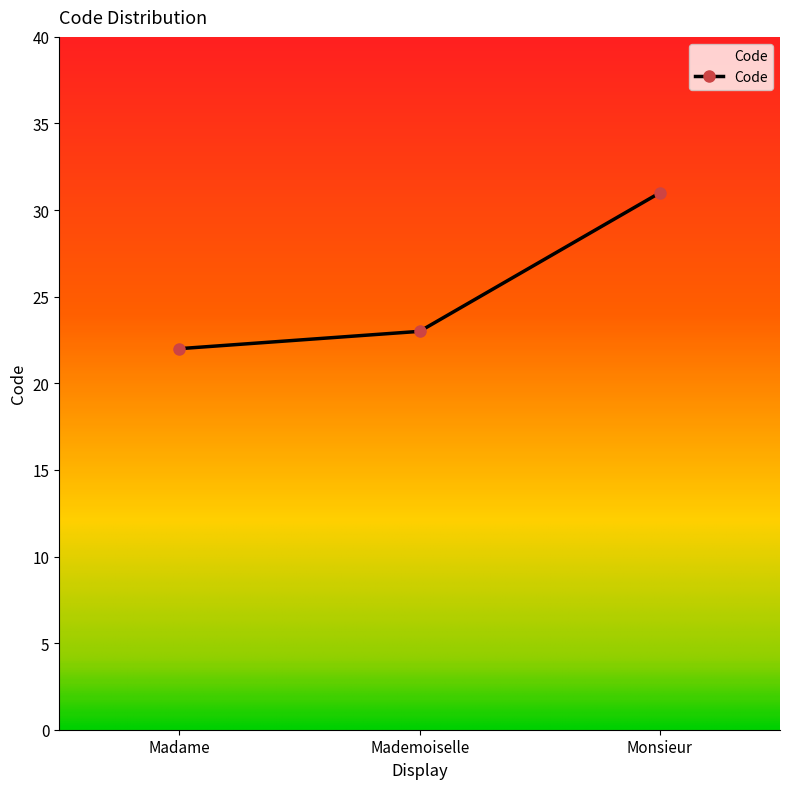

Reading left to right, transcribe all the data shown in this chart.

22	23	31